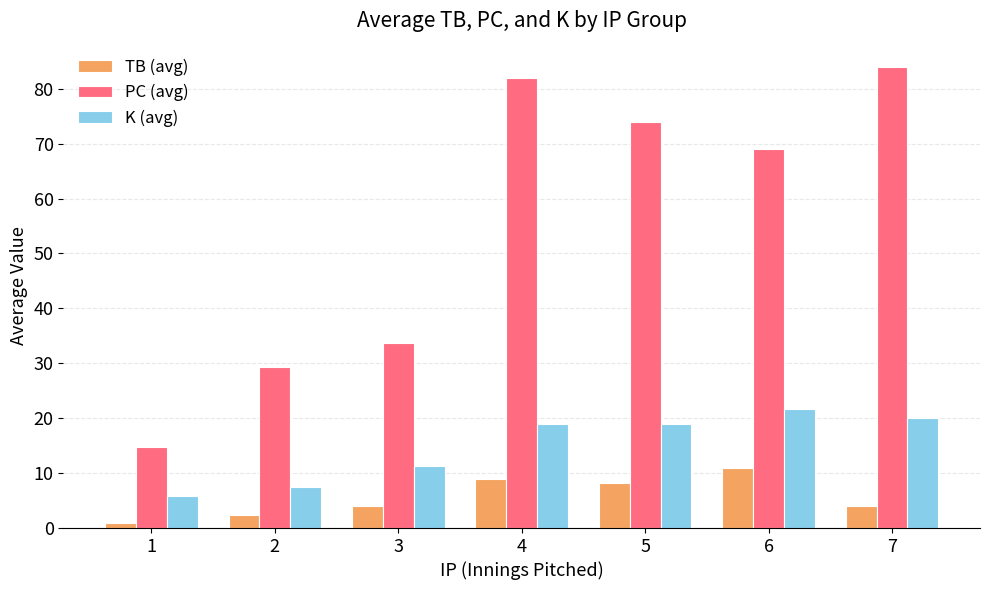

At which category does the chart reach its minimum across all series?

1